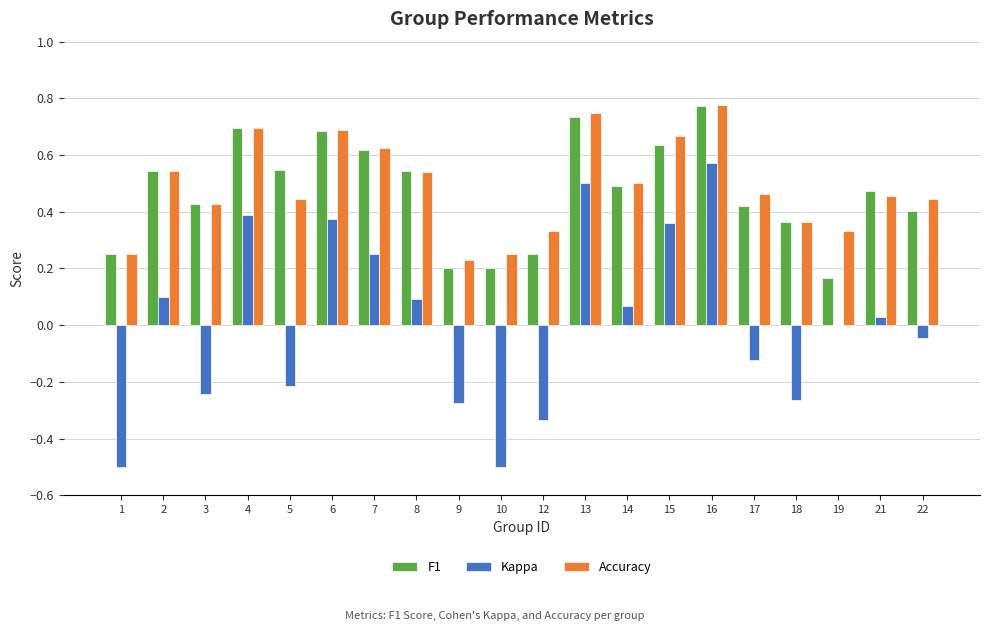

How many distinct data groups are displayed?

3